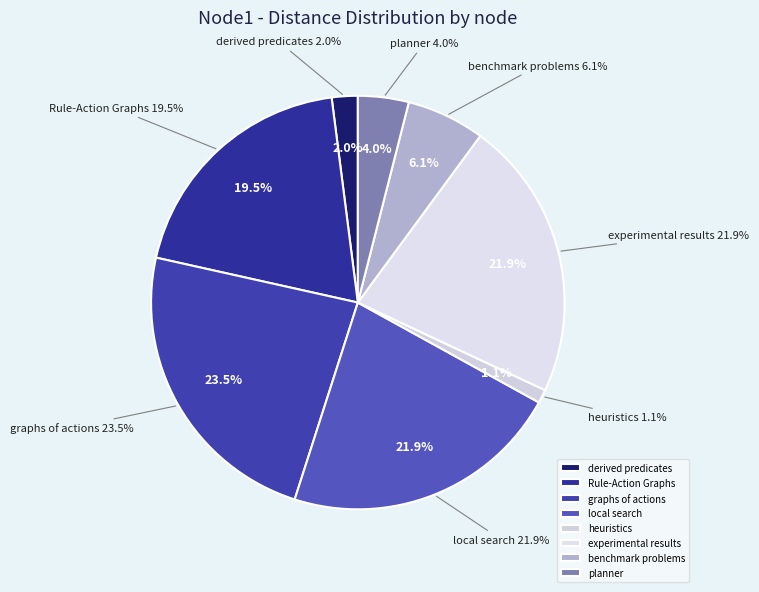

Which category has the smallest portion of the pie?

heuristics